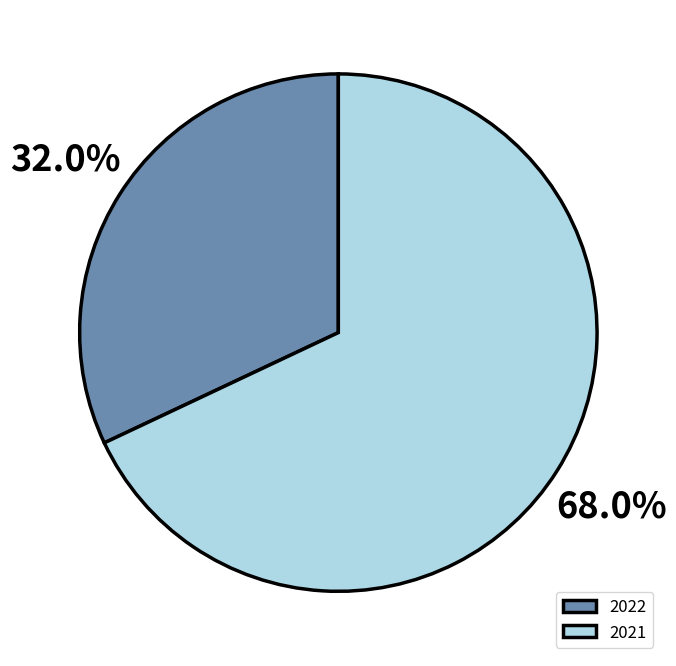

What percentage is the 2022 slice, to the nearest percent?

32%